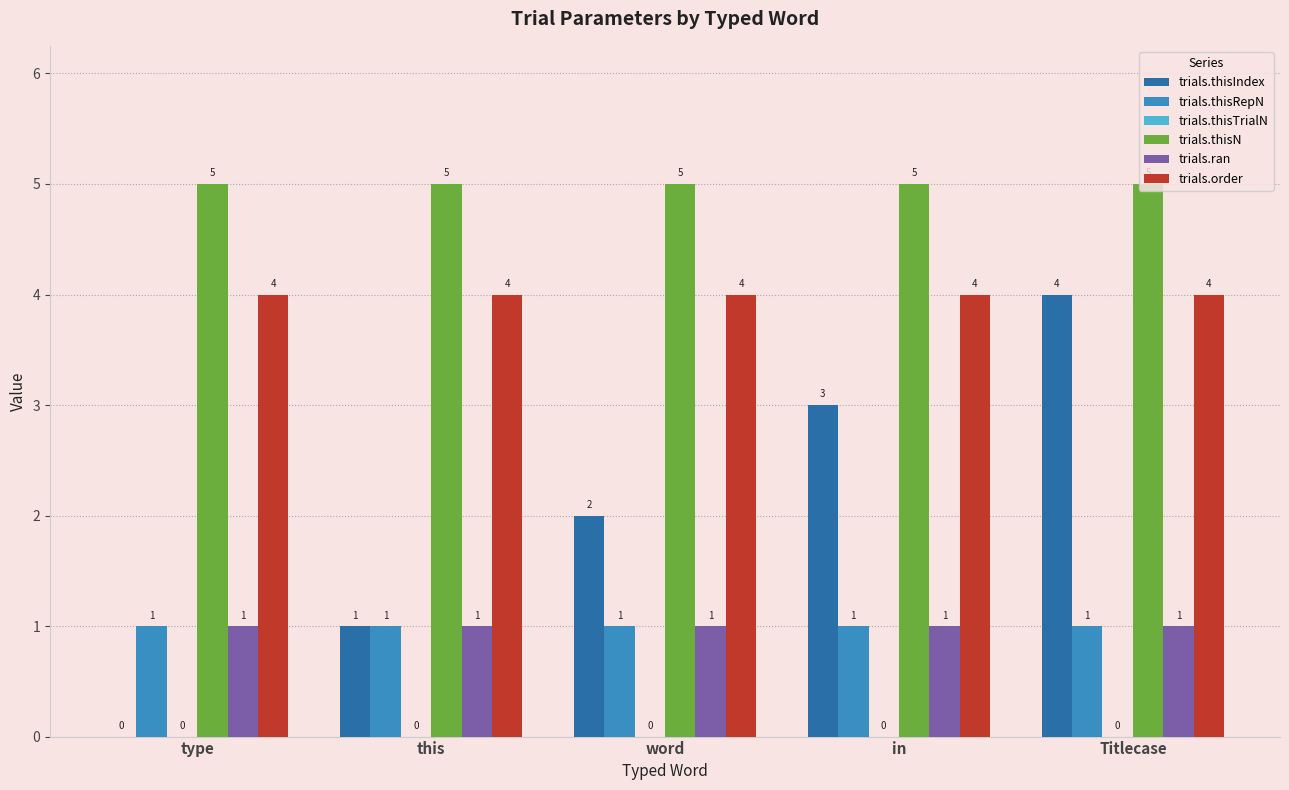

What is the spread (max minus min) of values at in?

4